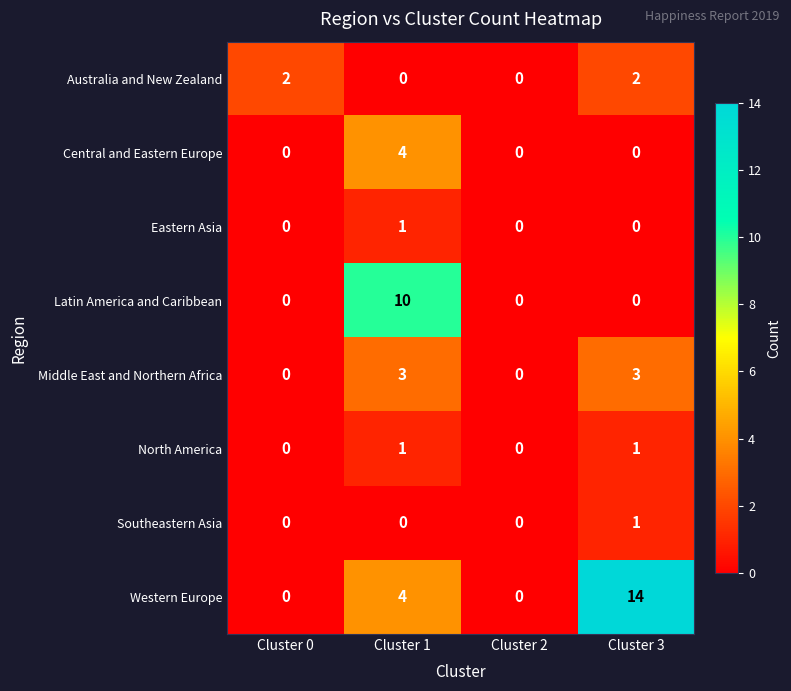

Between Cluster 0 and Cluster 1, which series saw the biggest shift?

Latin America and Caribbean